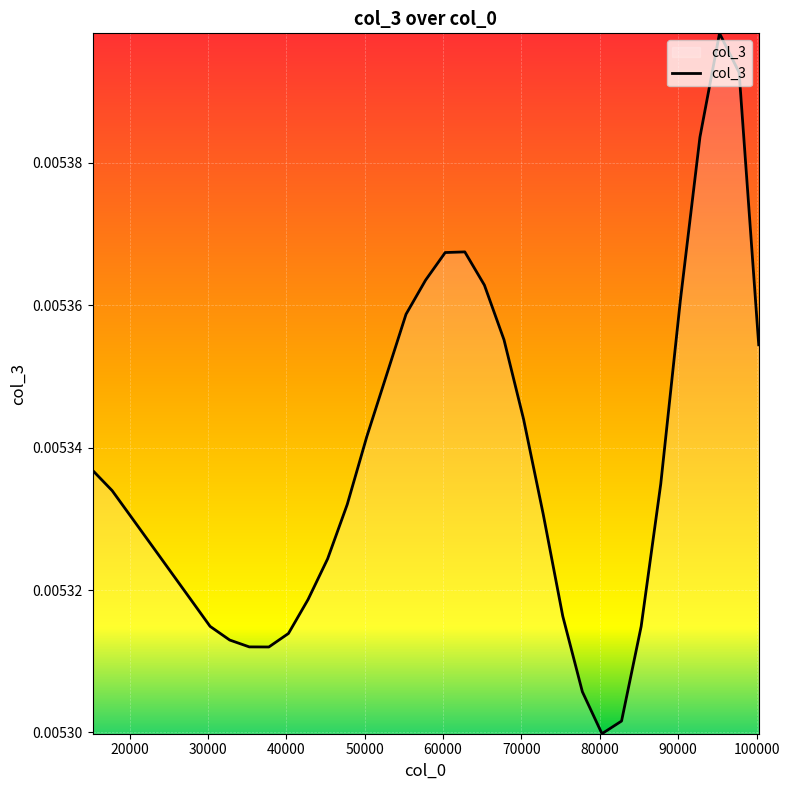

How many interior local valleys (lower than both neighbors) does the data have?

2